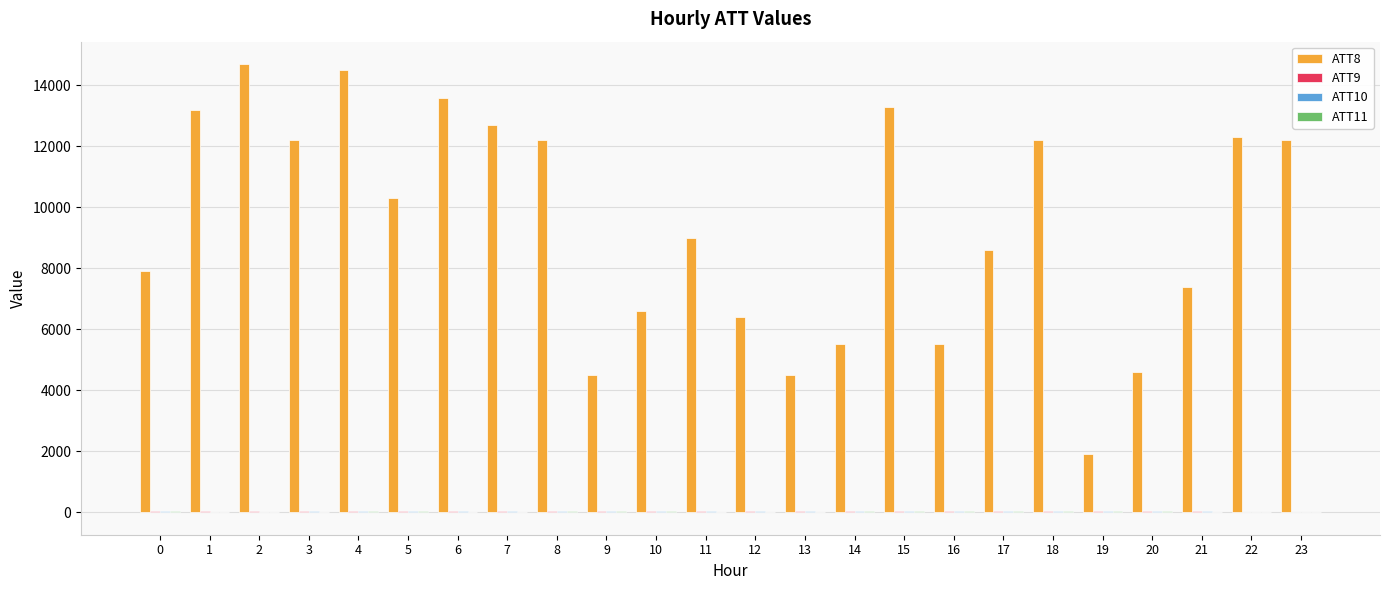

Which series has the largest total across all categories?

ATT8